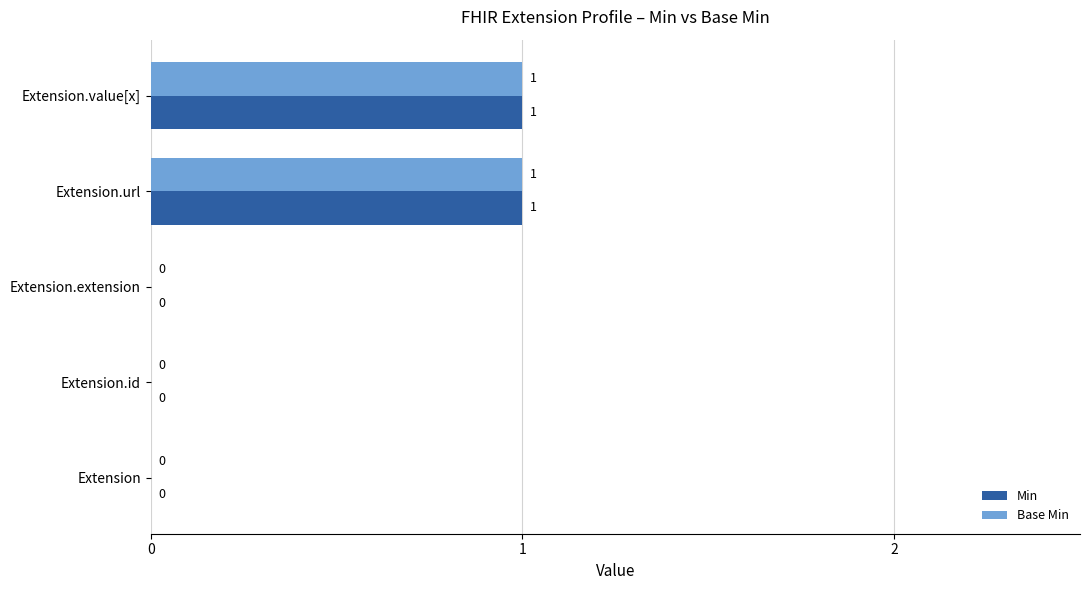

How many categories are shown in the chart?

5